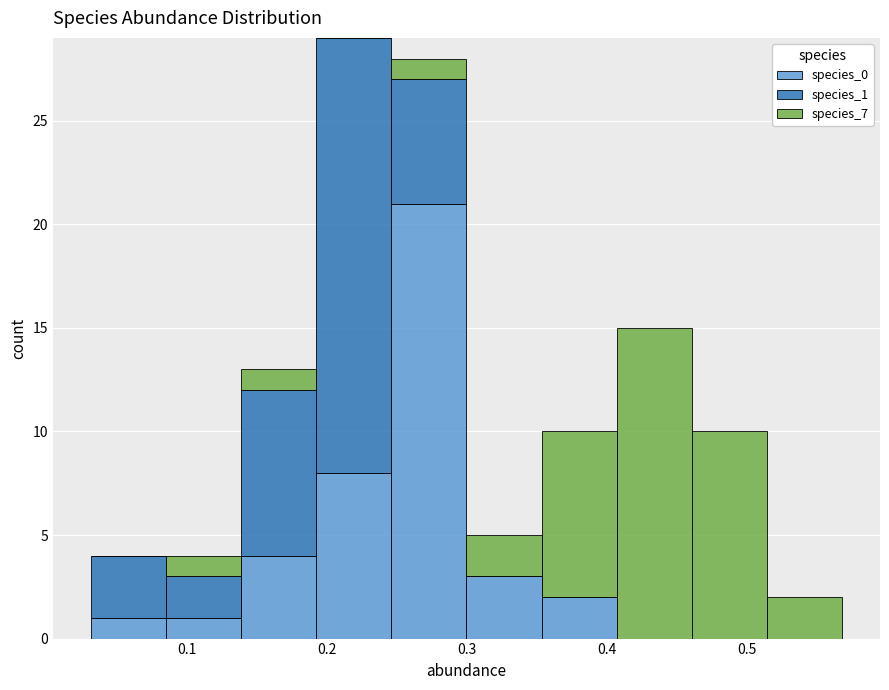

Reading left to right, list every stacked bar in this chart as the range it spans on the x-axis followed by its total height. Neither the bar edges nor the heights are printed on the chart, so give them approximately, as read against the axes.

0.03 to 0.09: 4
0.09 to 0.14: 4
0.14 to 0.19: 13
0.19 to 0.25: 29
0.25 to 0.30: 28
0.30 to 0.35: 5
0.35 to 0.41: 10
0.41 to 0.46: 15
0.46 to 0.51: 10
0.51 to 0.57: 2